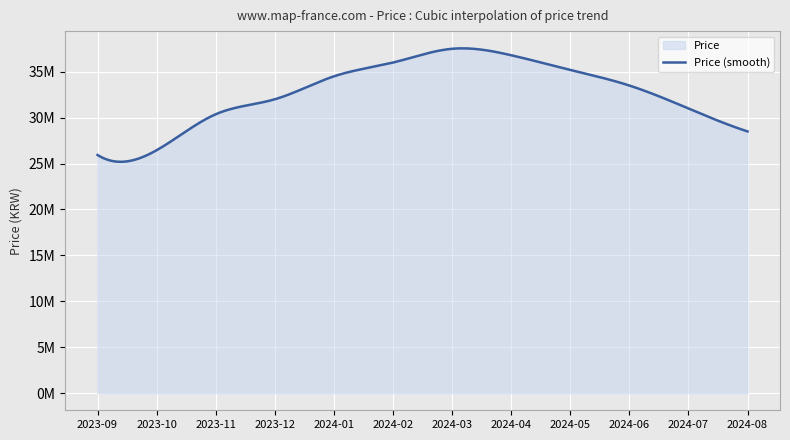

What is the change in value from 2024-01 to 2024-08?

-6000000